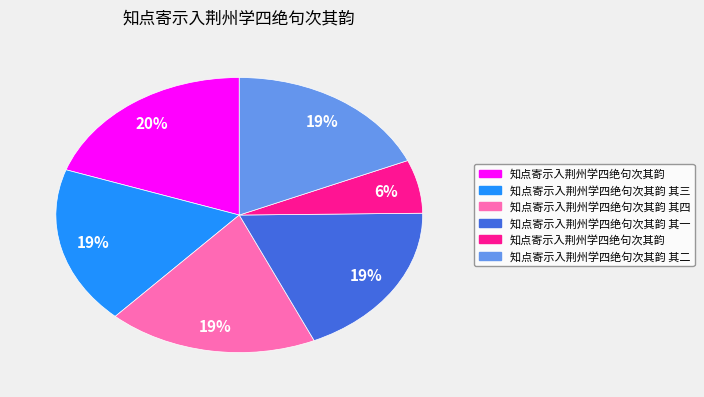

To the nearest percent, what is the average slice percentage?

17%